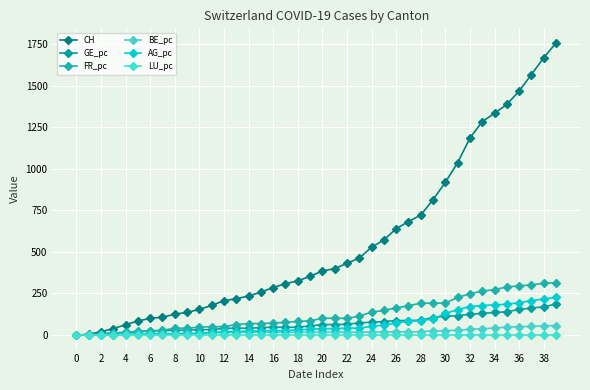

How many lines are shown in the chart?

6